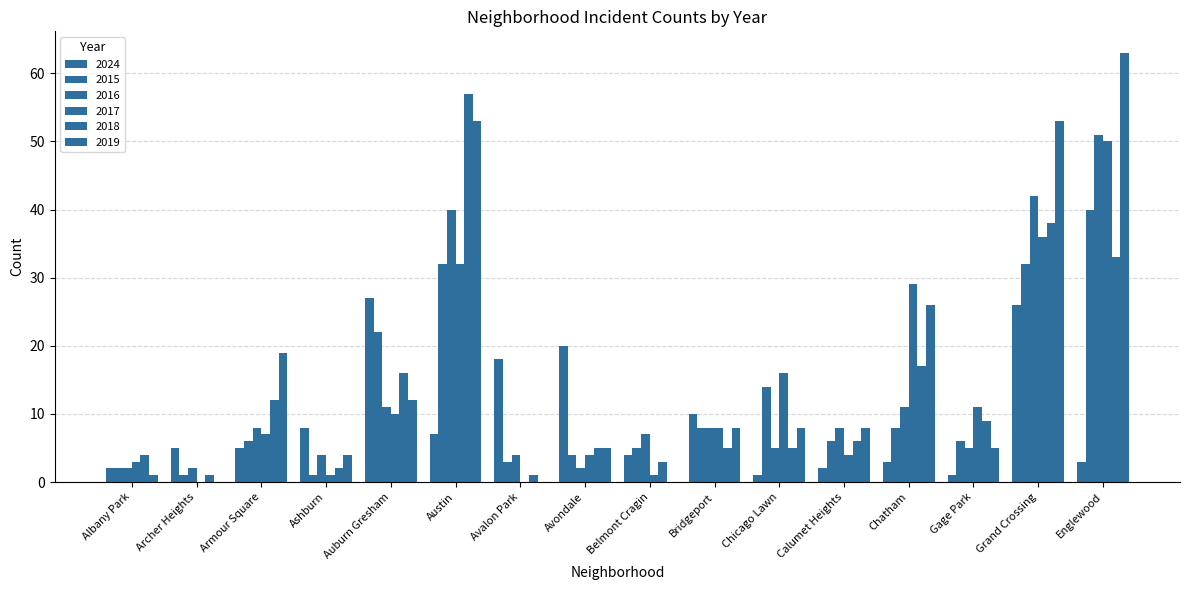

How many groups of bars are there?

16